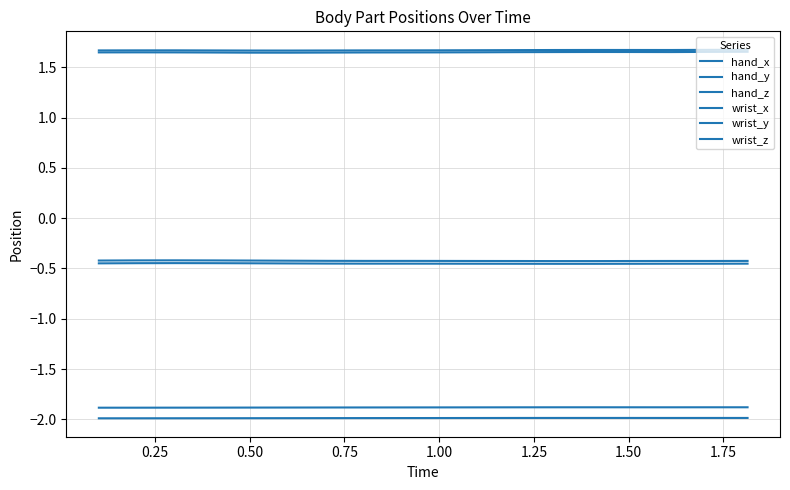

Is this an area chart (filled region under the line)?

No